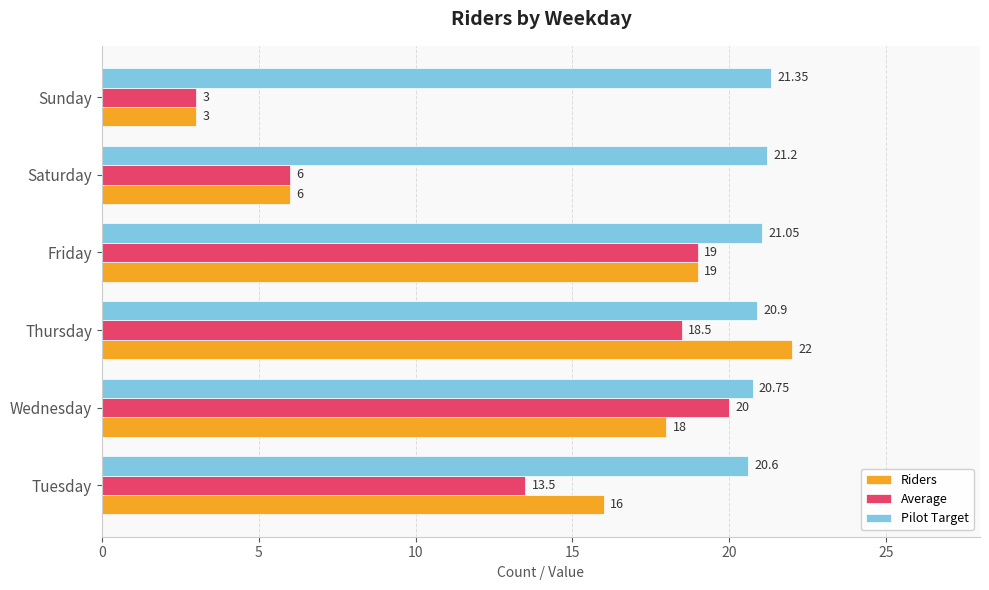

Which series changed the most between Tuesday and Sunday?

Riders